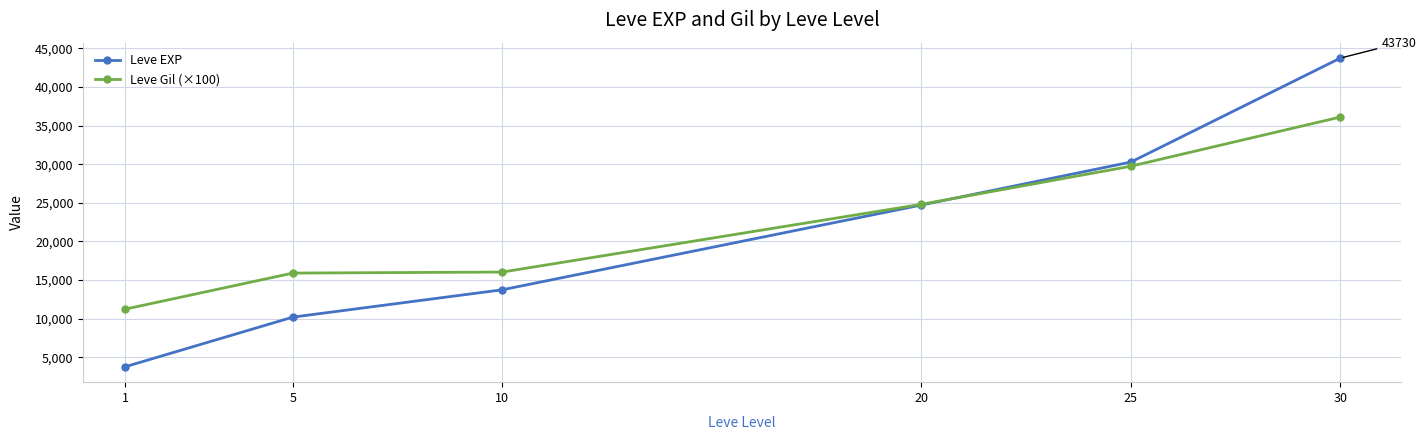

What are all the series names shown in the legend?

Leve EXP, Leve Gil (×100)